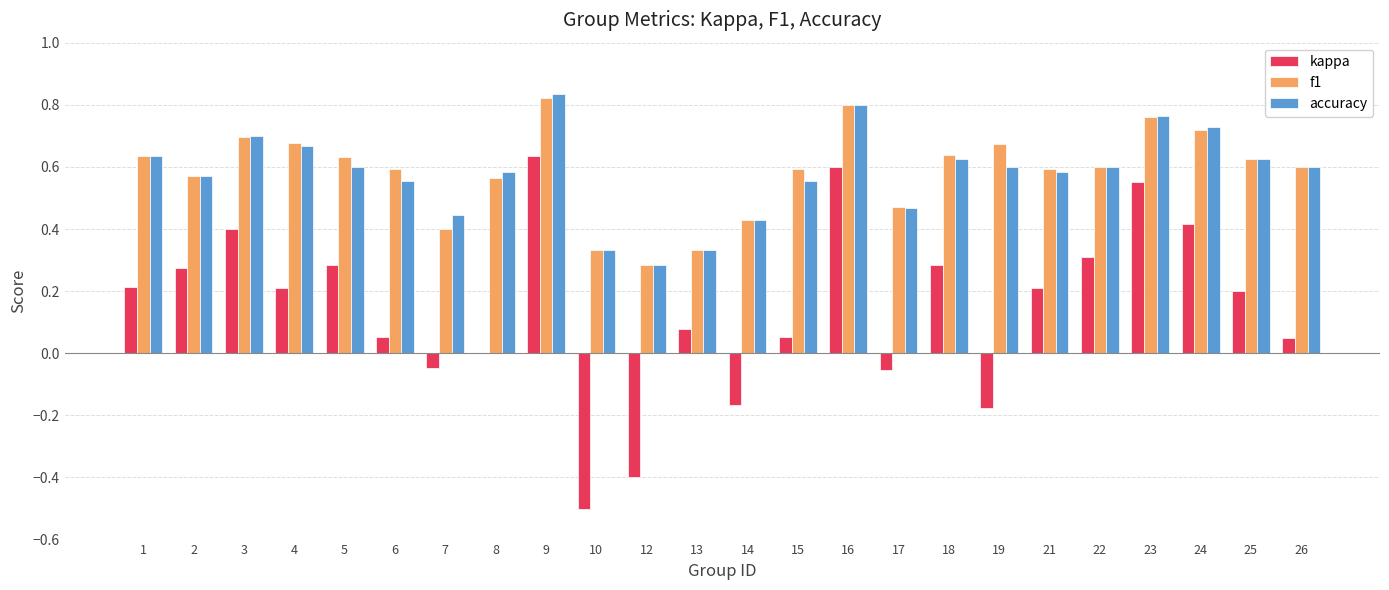

Which label corresponds to the largest value in the chart?

9